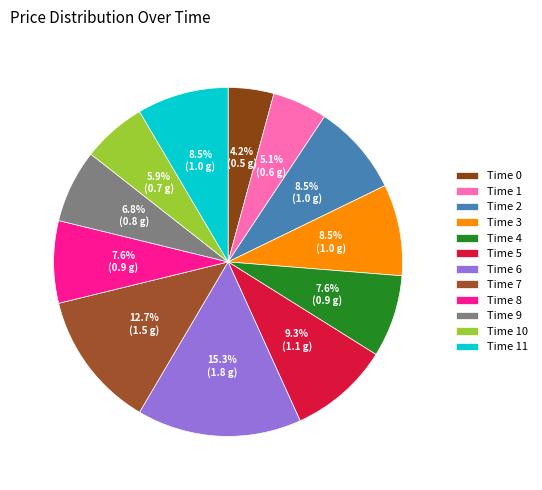

What is the largest slice in the pie chart?

Time 6